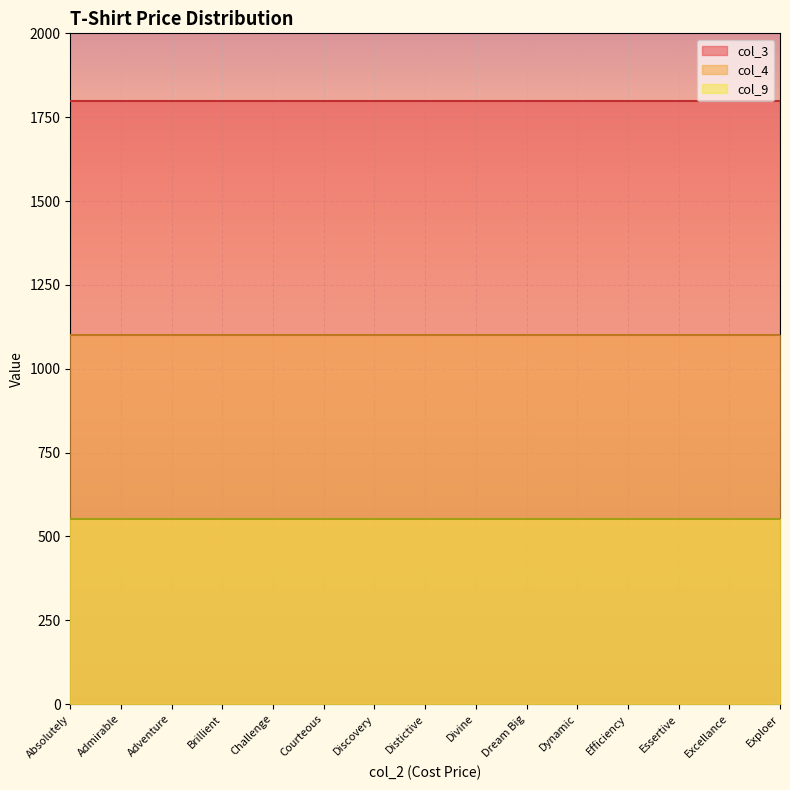

Reading right to left, list all the values displayed in this chart.

col_3: Exploer=1799	Excellance=1799	Essertive=1799	Efficiency=1799	Dynamic=1799	Dream Big=1799	Divine=1799	Distictive=1799	Discovery=1799	Courteous=1799	Challenge=1799	Brillient=1799	Adventure=1799	Admirable=1799	Absolutely=1799
col_4: Exploer=1099	Excellance=1099	Essertive=1099	Efficiency=1099	Dynamic=1099	Dream Big=1099	Divine=1099	Distictive=1099	Discovery=1099	Courteous=1099	Challenge=1099	Brillient=1099	Adventure=1099	Admirable=1099	Absolutely=1099
col_9: Exploer=552	Excellance=552	Essertive=552	Efficiency=552	Dynamic=552	Dream Big=552	Divine=552	Distictive=552	Discovery=552	Courteous=552	Challenge=552	Brillient=552	Adventure=552	Admirable=552	Absolutely=552